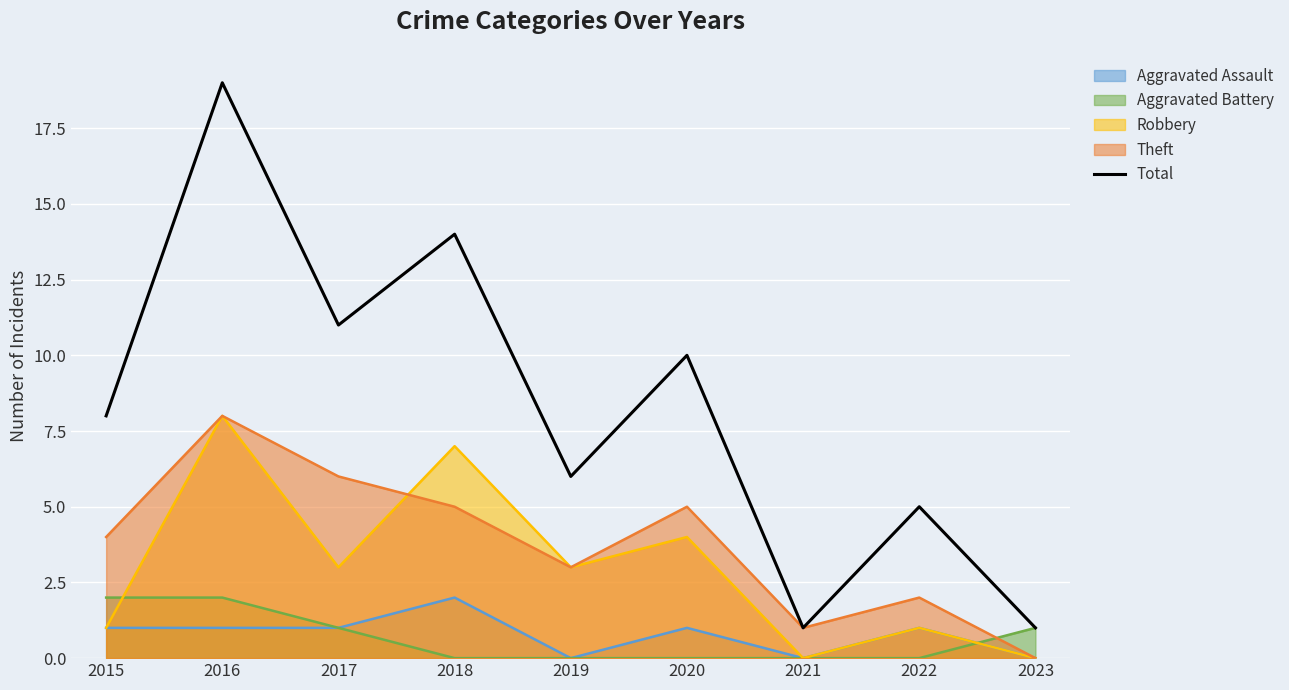

How many lines are shown in the chart?

5